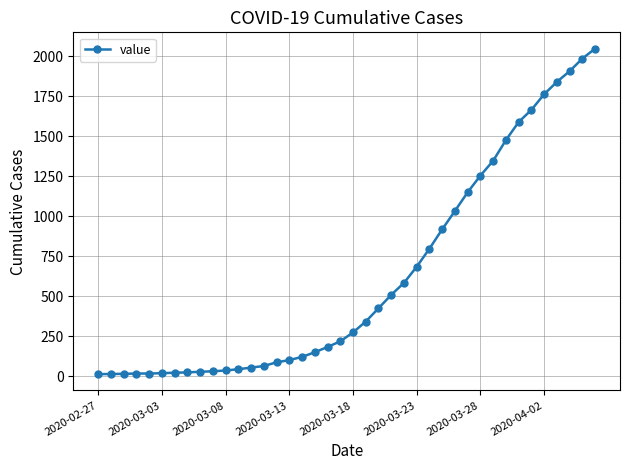

What is the difference between the maximum and minimum values?

2036